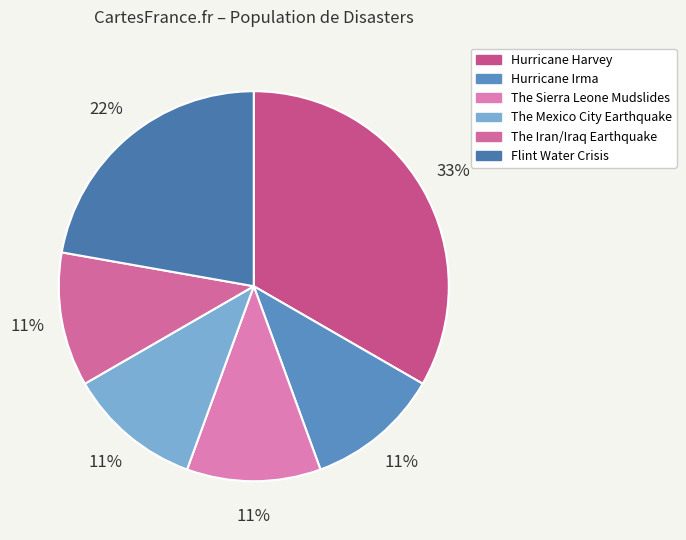

What percentage is NOT represented by Hurricane Harvey?

66.7%